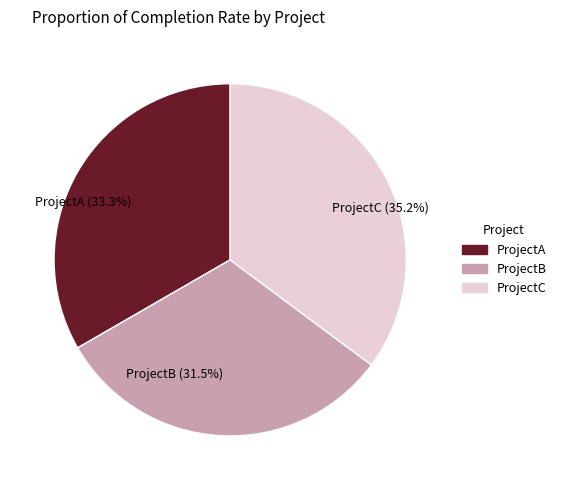

Which has a higher value, ProjectB or ProjectC?

ProjectC